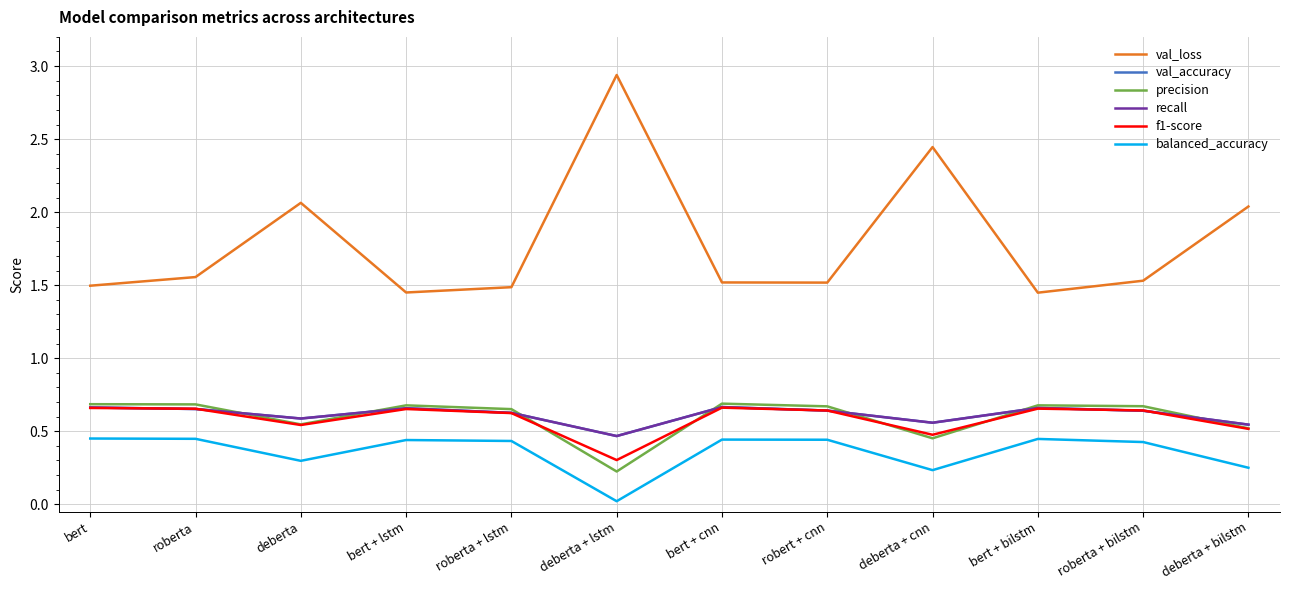

True or false: val_accuracy has a value of 0.8 at deberta + bilstm.

False